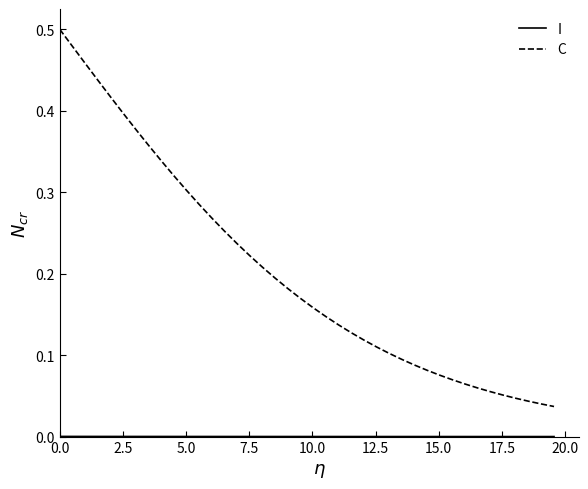

Which series has the largest total across all categories?

C